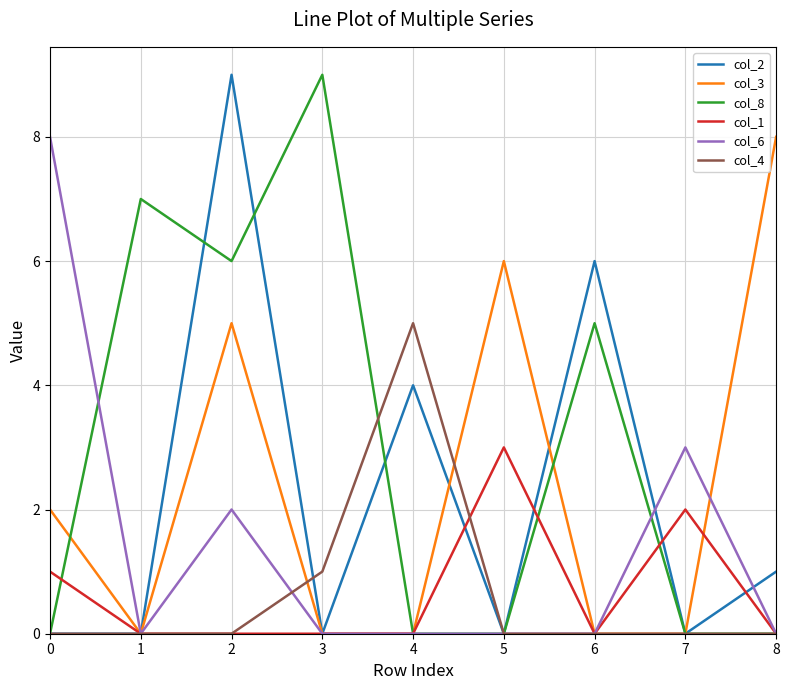

What is the maximum value shown in the chart?

9